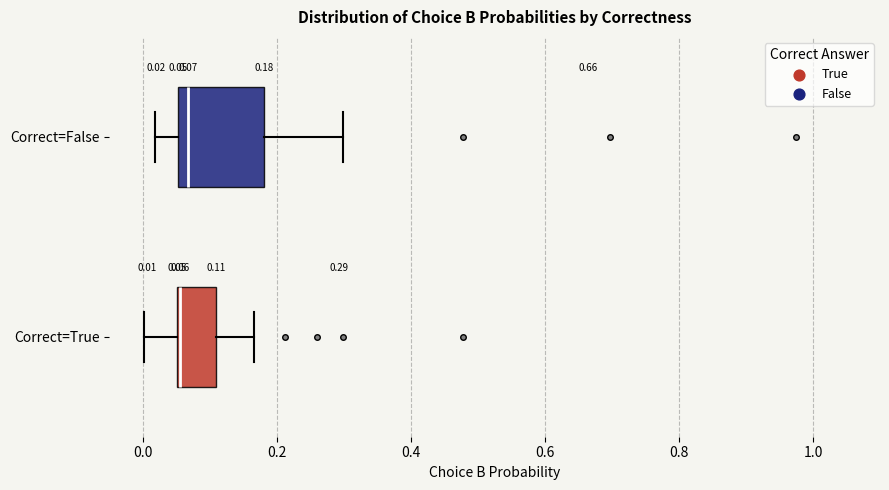

Which box is the widest, from its left edge to its right edge?

Correct=False